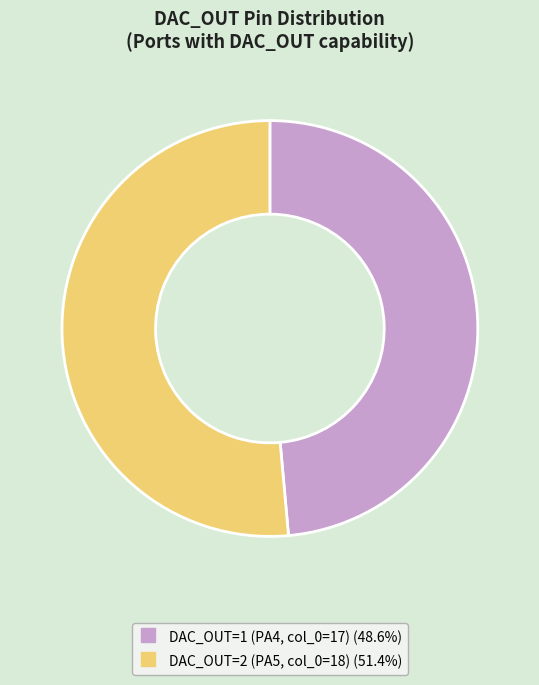

Does any single category account for the majority?

Yes